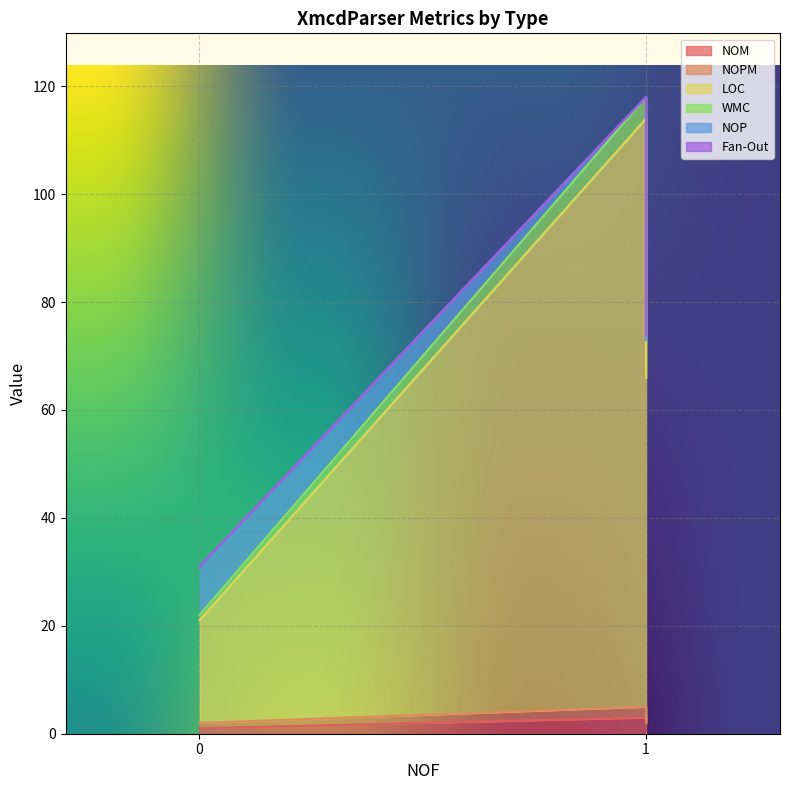

At how many categories does at least one series exceed 106?

1